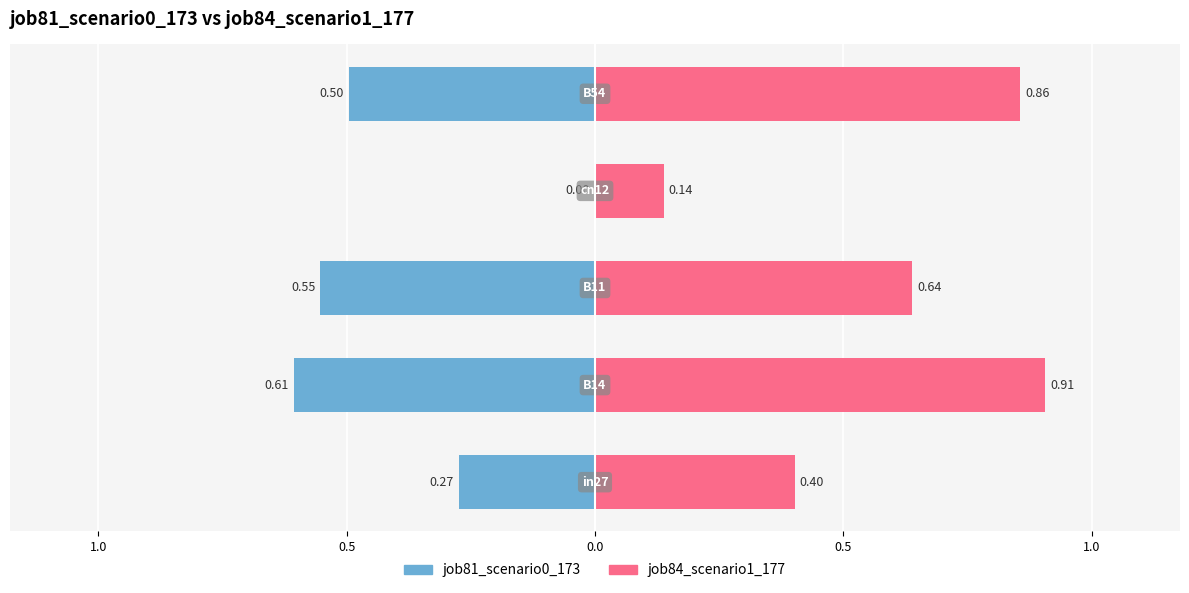

What is the sum of all job81_scenario0_173 values?

-1.9